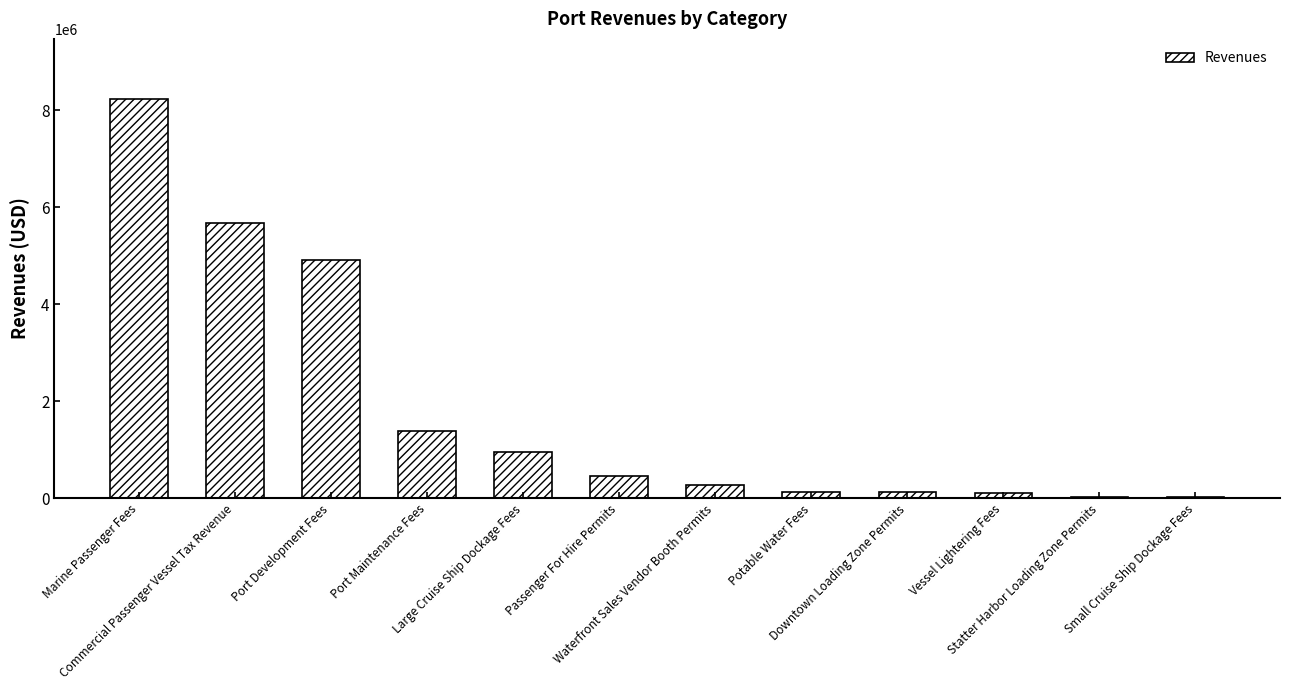

What is the sum of all values?

22284000